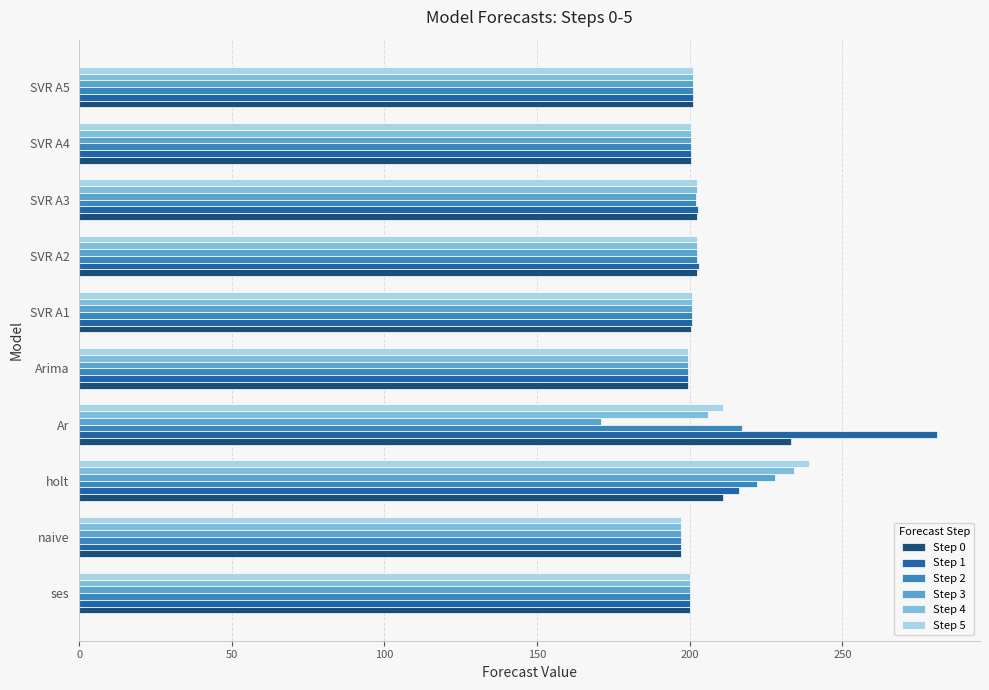

Which series has the widest spread of values?

Step 1